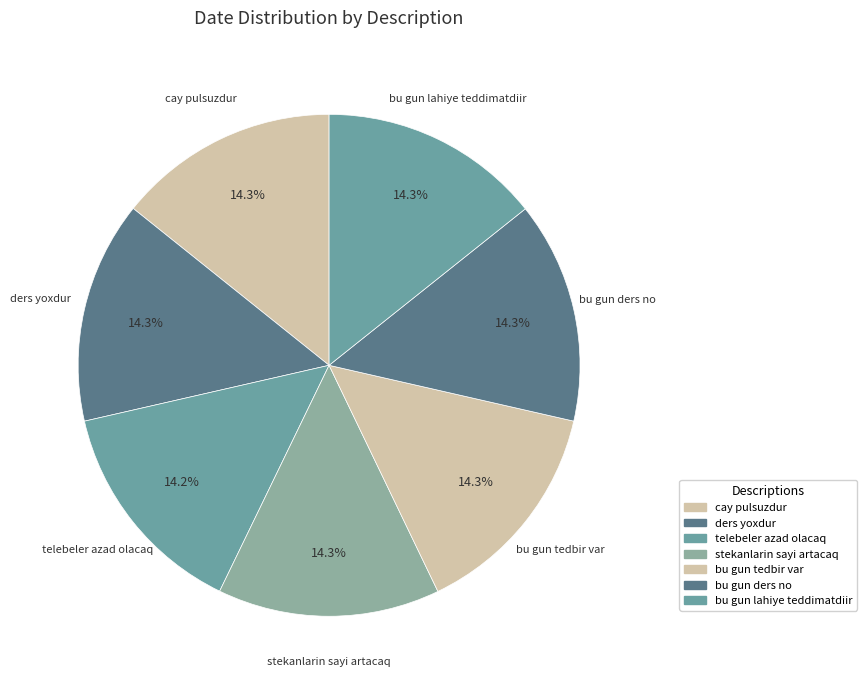

Which slice is the largest?

ders yoxdur